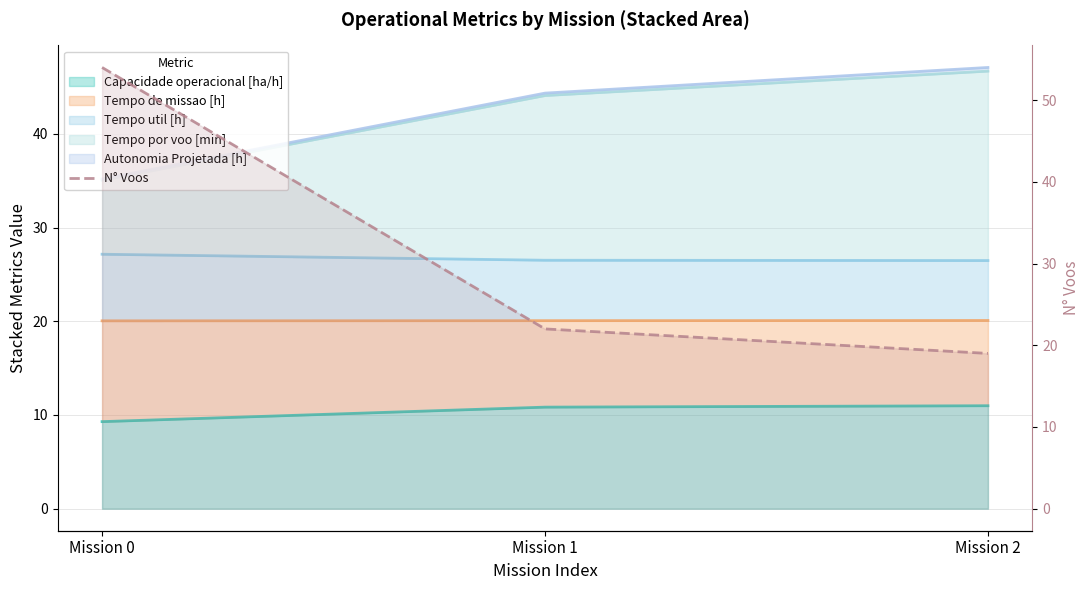

Rank the categories by value from highest to lowest.

Mission 0, Mission 1, Mission 2